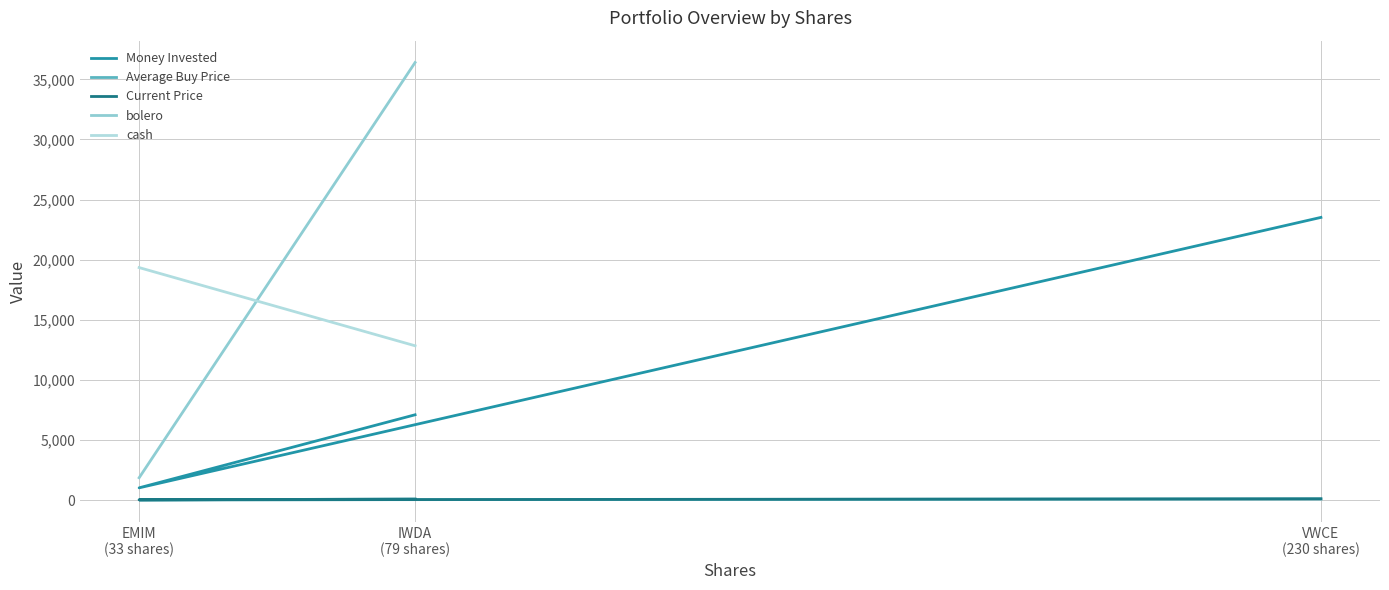

What is the sum of the values at EMIM (33 shares) and VWCE (230 shares)?

24548.3